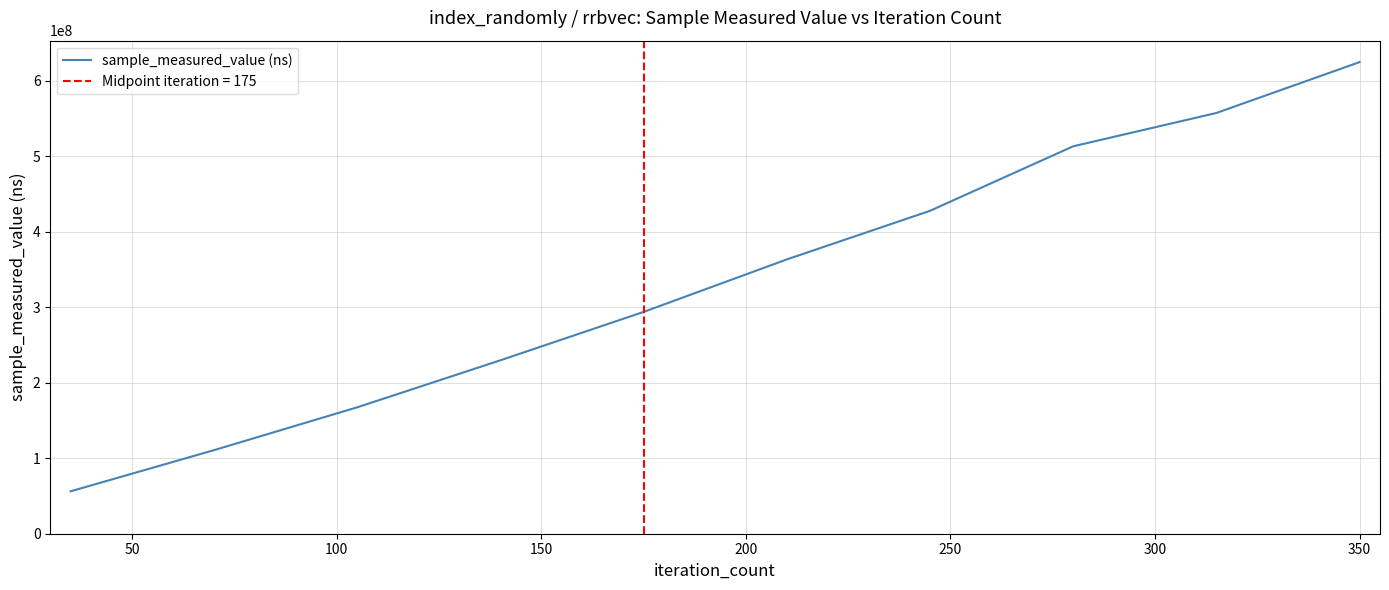

Does the chart have visible grid lines?

Yes